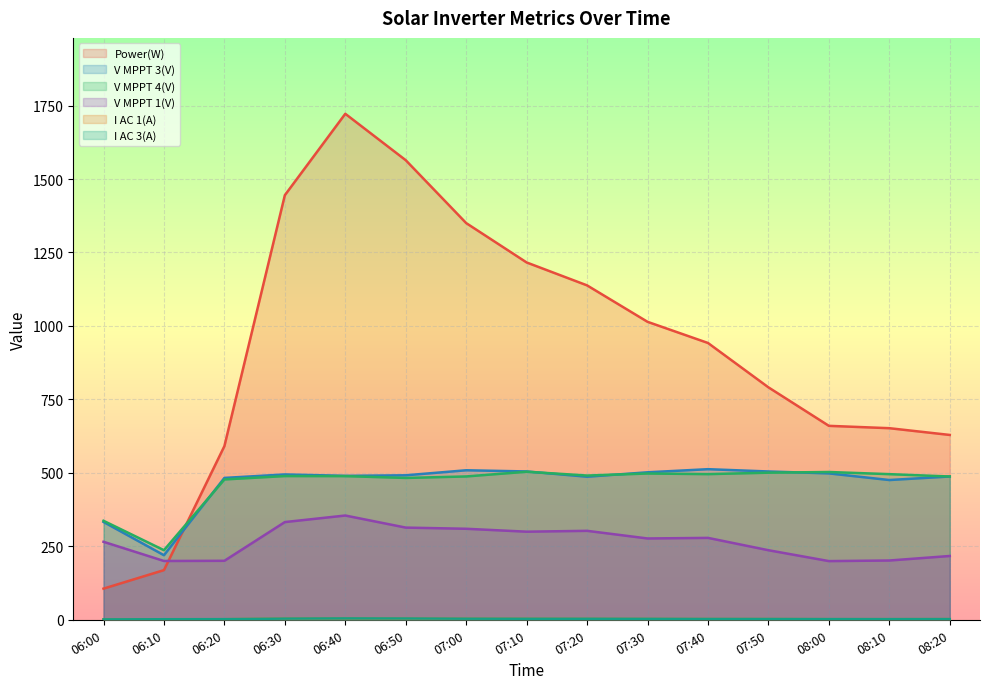

Which series changed the most between 06:40 and 07:40?

Power(W)